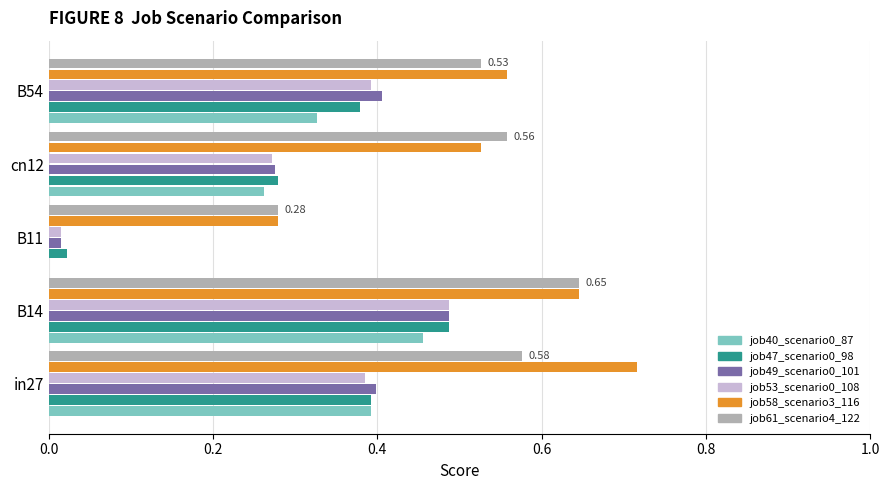

What is the total value across all series at B14?

3.2